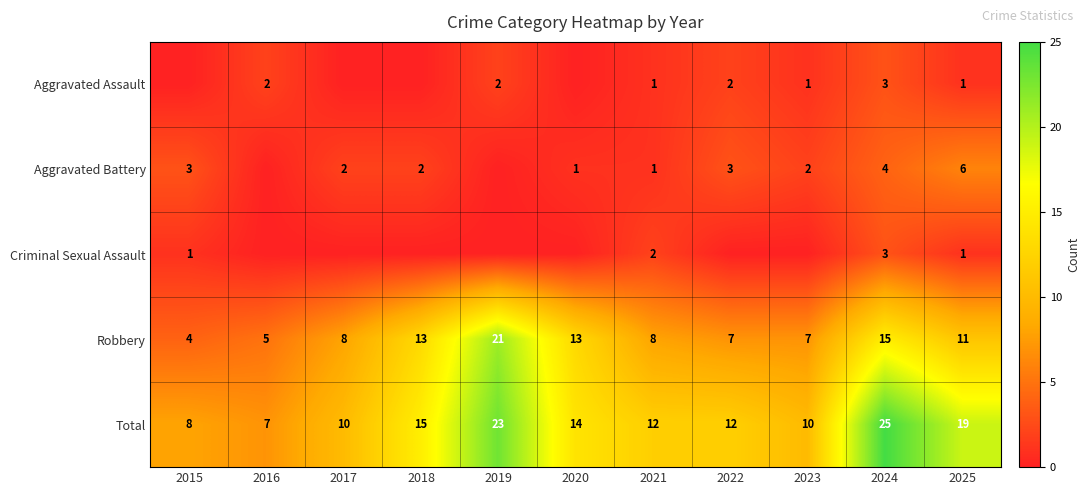

How many Total values are between 10 and 19?

7